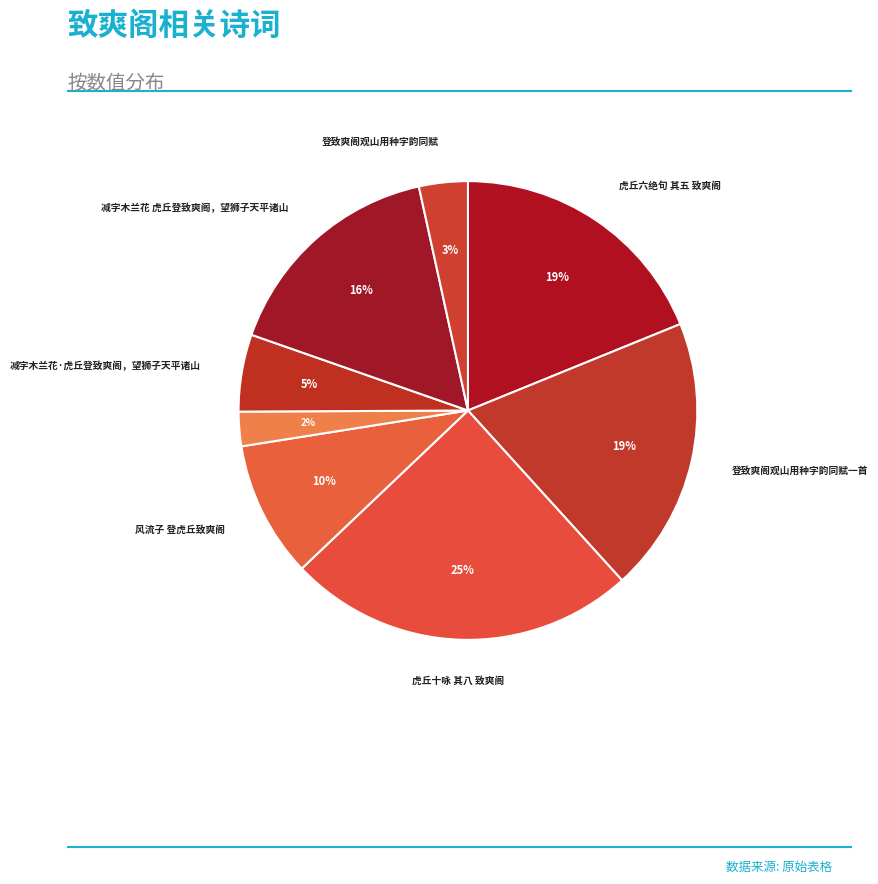

How many segments does this pie chart have?

8